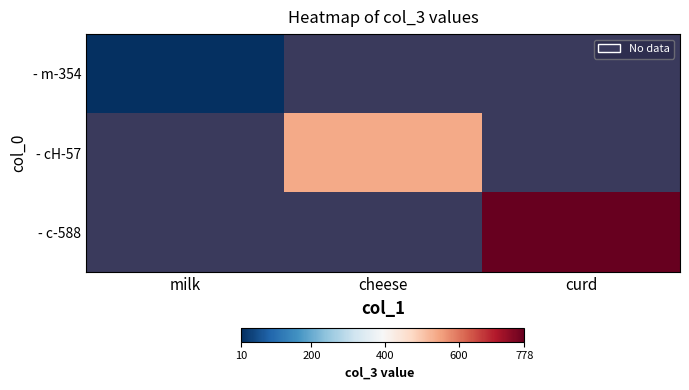

How many values in - m-354 are above zero?

1